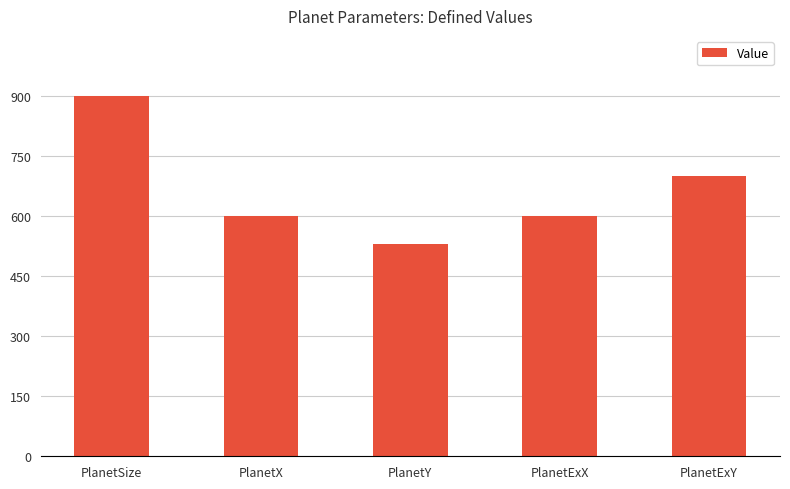

What is the ratio of the value at PlanetY to the value at PlanetSize?

0.6